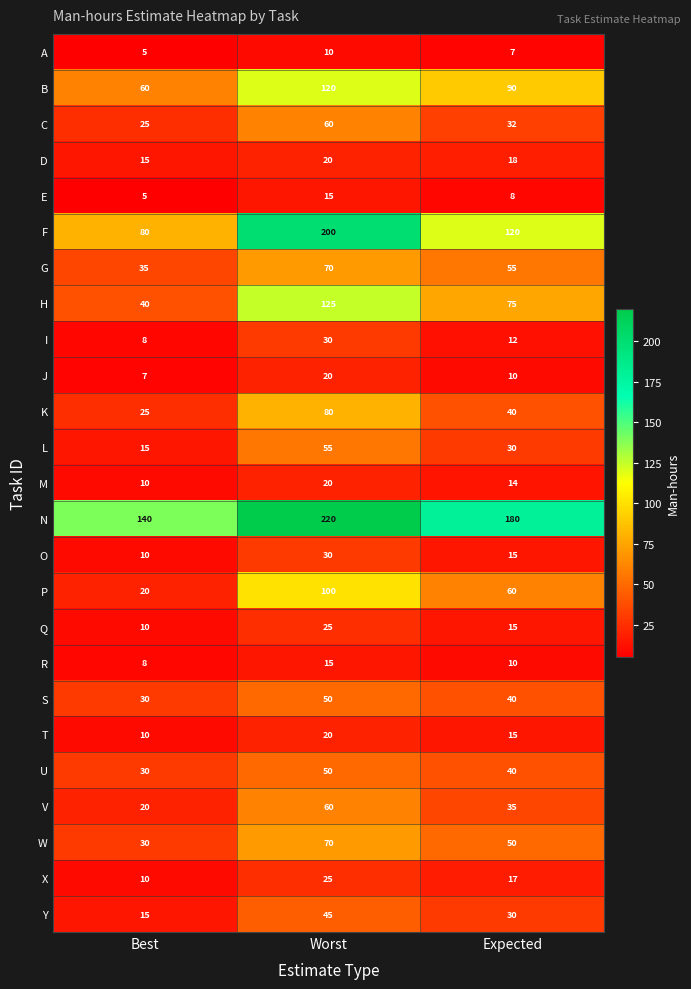

What is the difference between the maximum and minimum values in the Q series?

15